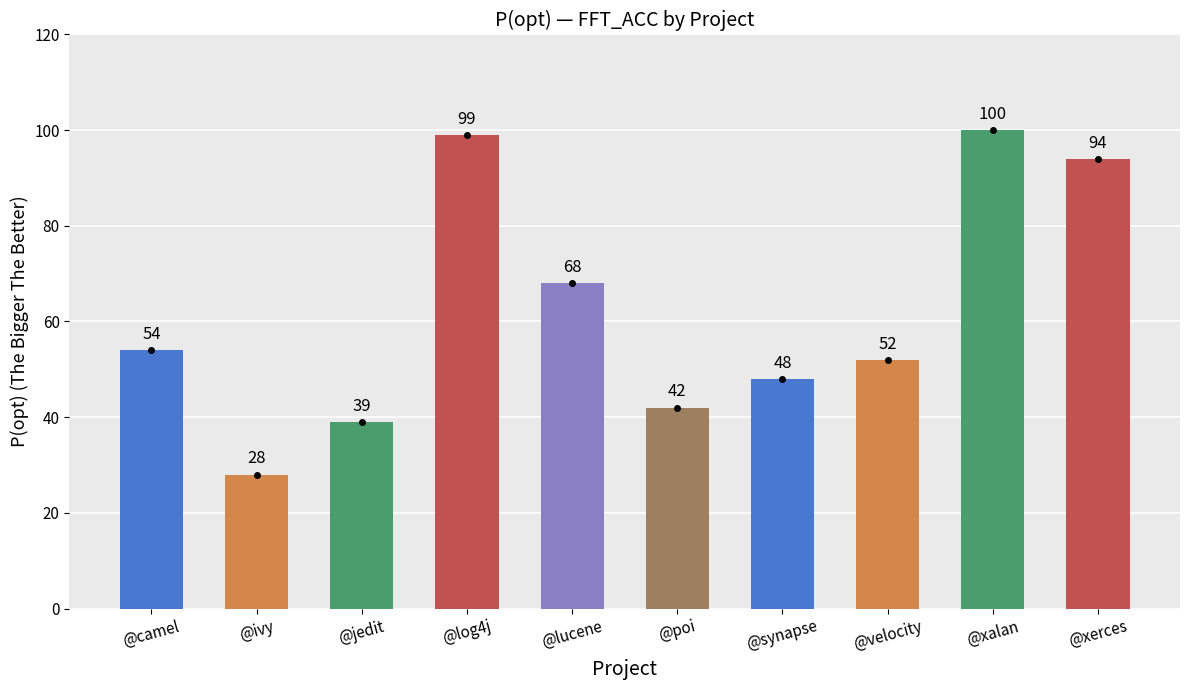

What is the maximum value shown in the chart?

100